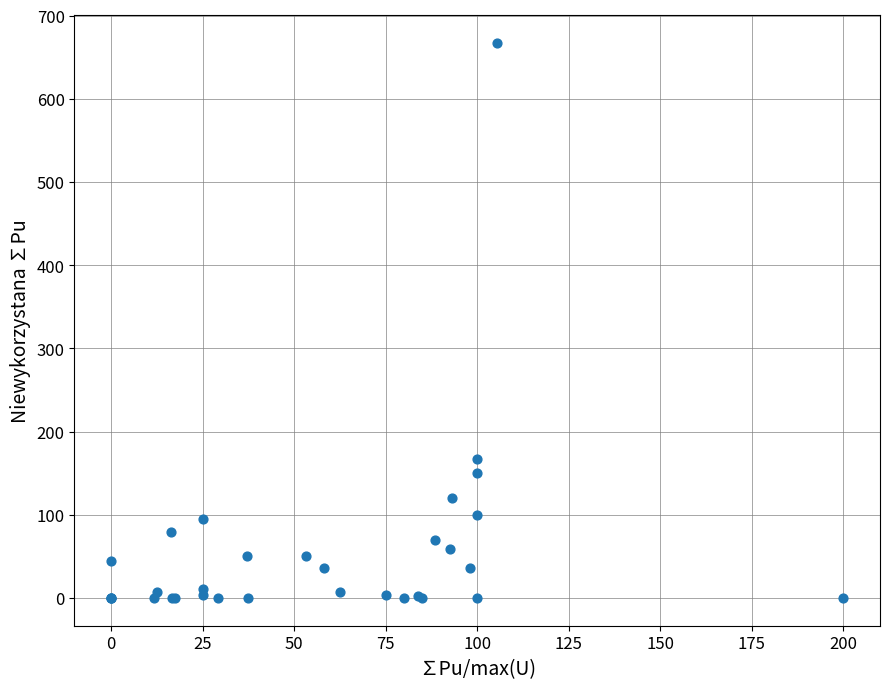

What Y value in the scatter plot is closest to 333?

166.7